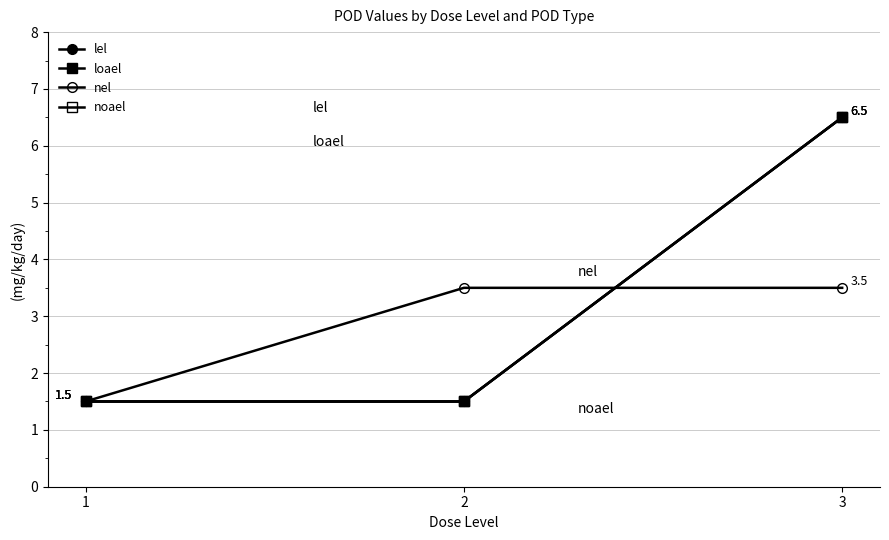

What is the difference between the maximum and minimum values in the loael series?

5.0